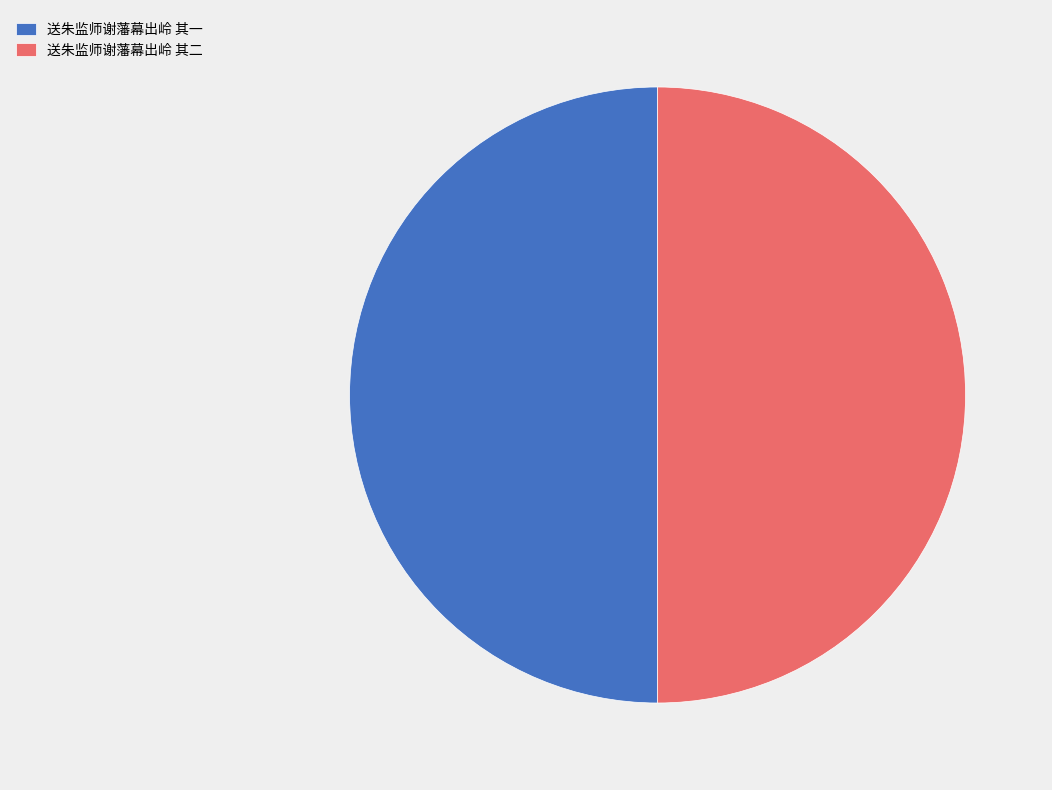

How many slices are in this pie chart?

2